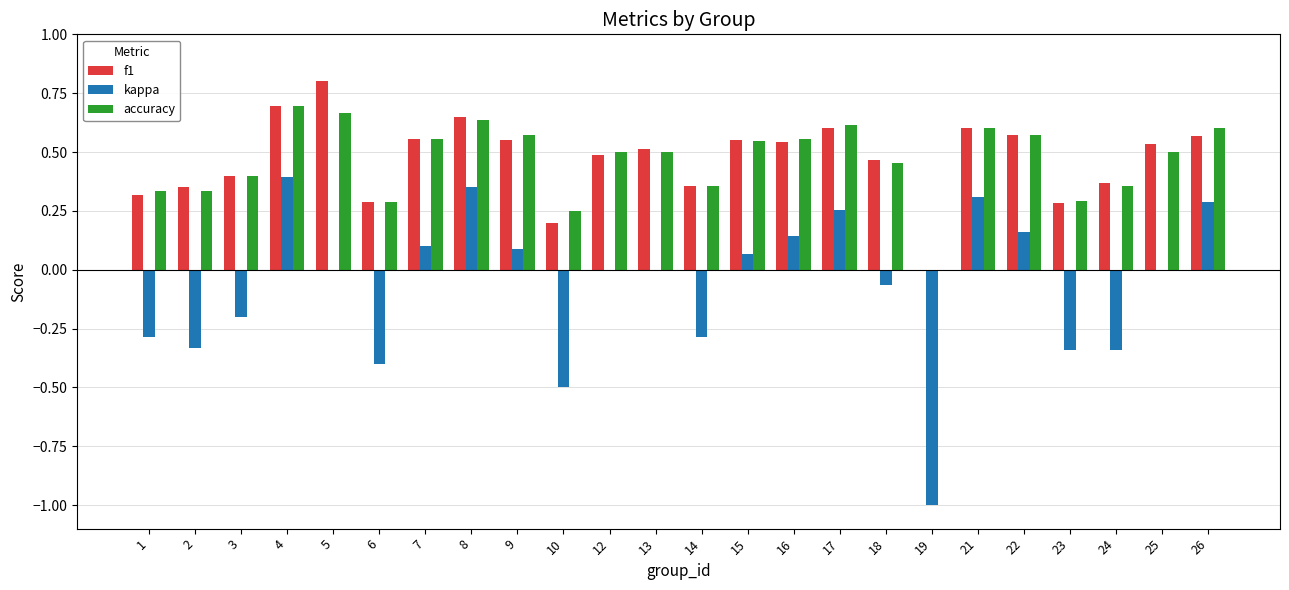

Which series changed the most between 10 and 26?

kappa